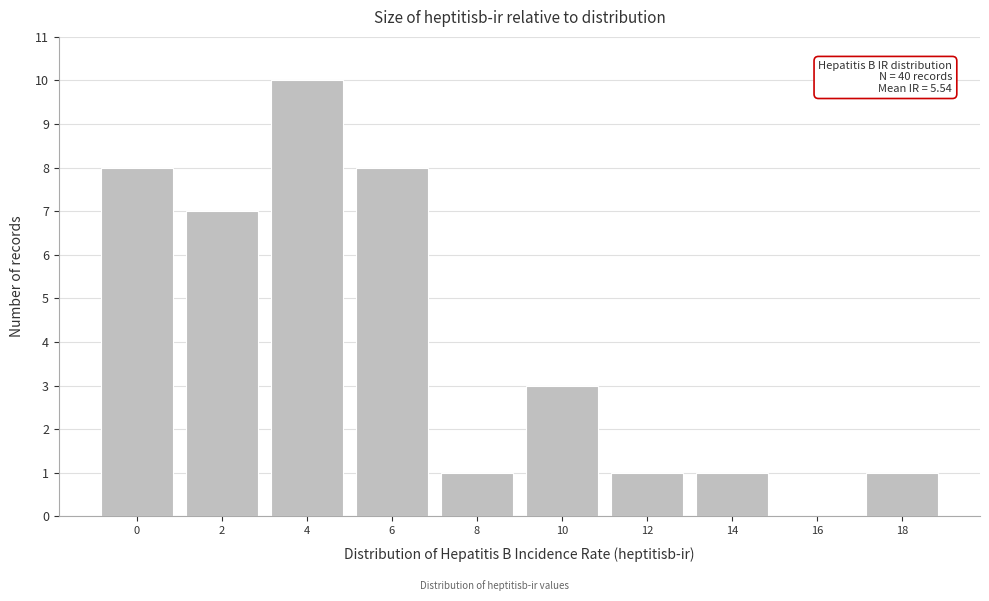

Reading right to left, transcribe all the data shown in this chart.

18=1	16=0	14=1	12=1	10=3	8=1	6=8	4=10	2=7	0=8